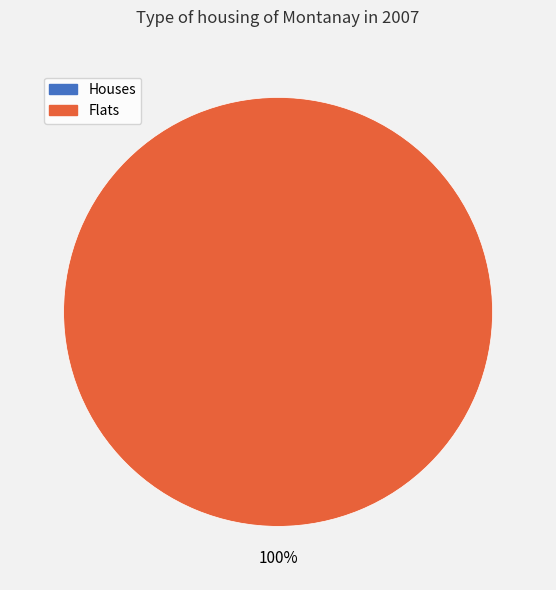

Is it true that 1 is 100% of the pie?

True